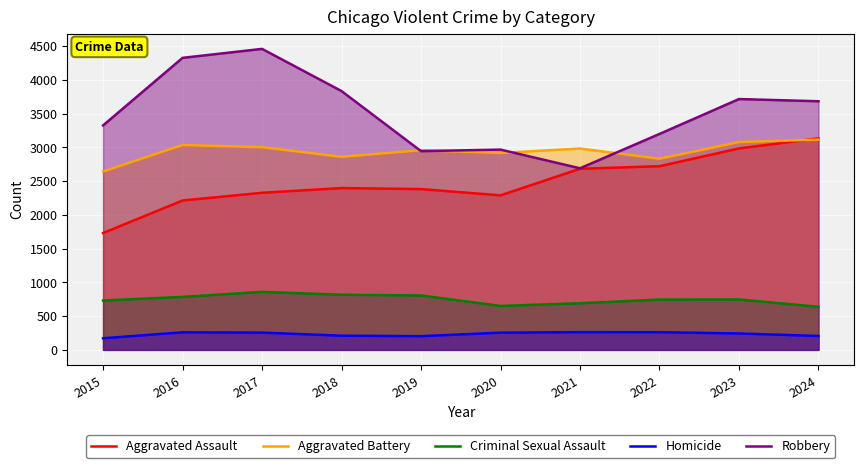

The Aggravated Assault series shows 3134 at 2024. True or false?

True